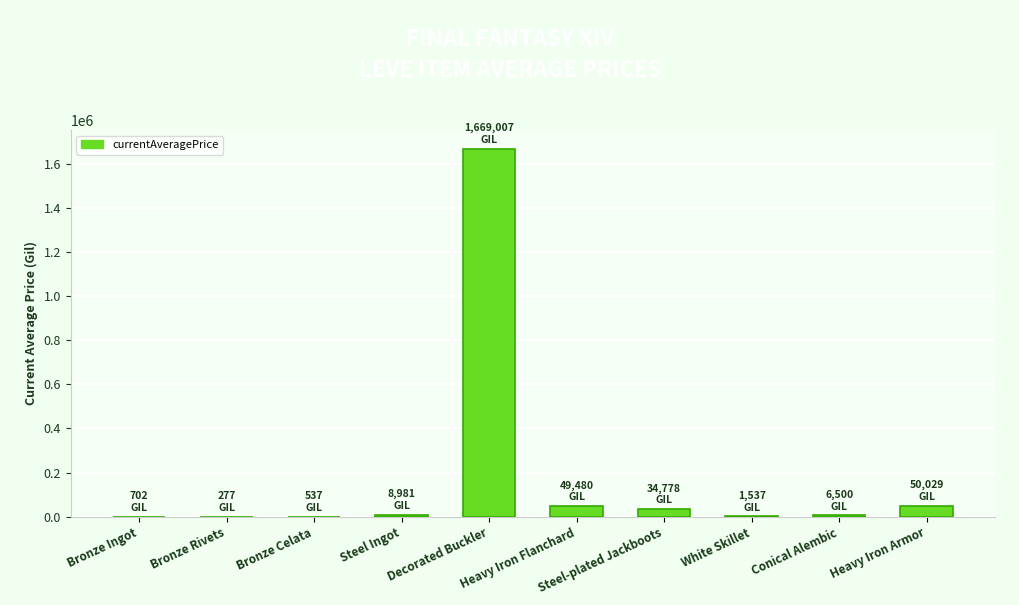

How many values exceed 8980?

5